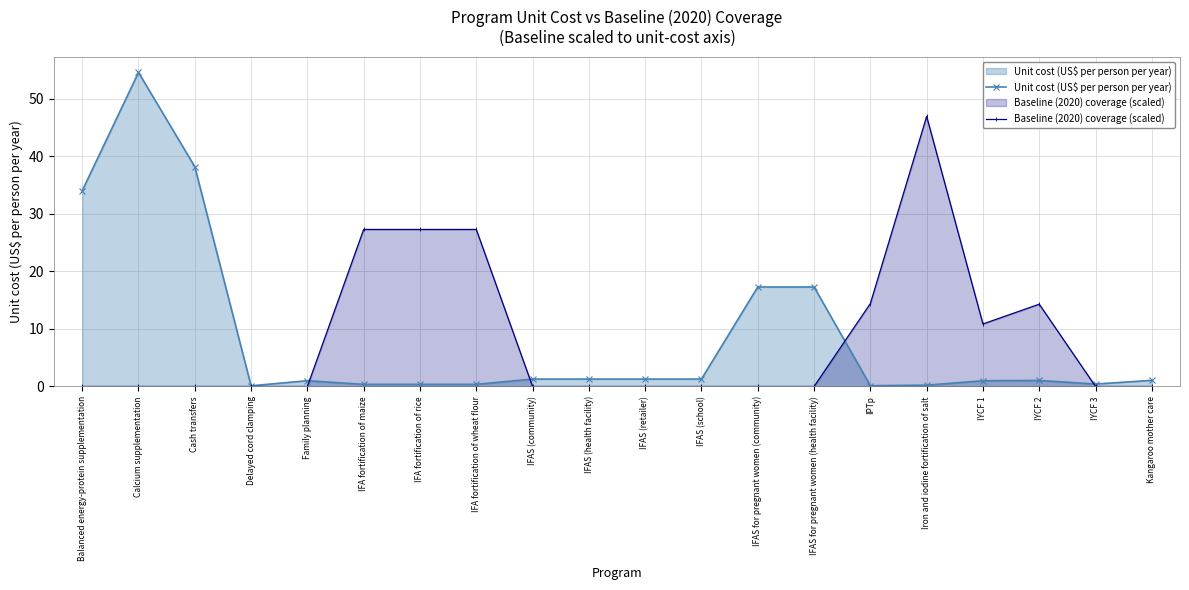

Reading left to right, transcribe all the data shown in this chart.

Unit cost (US$ per person per year): 34.0	54.6	38.2	0.1	1.0	0.4	0.4	0.4	1.3	1.3	1.3	1.3	17.3	17.3	0.1	0.2	1.0	1.1	0.4	1.1
Baseline (2020) coverage (scaled): 0.0	0.0	0.0	0.0	0.0	27.3	27.3	27.3	0.0	0.0	0.0	0.0	0.0	0.0	14.4	47.0	10.9	14.3	0.0	0.0